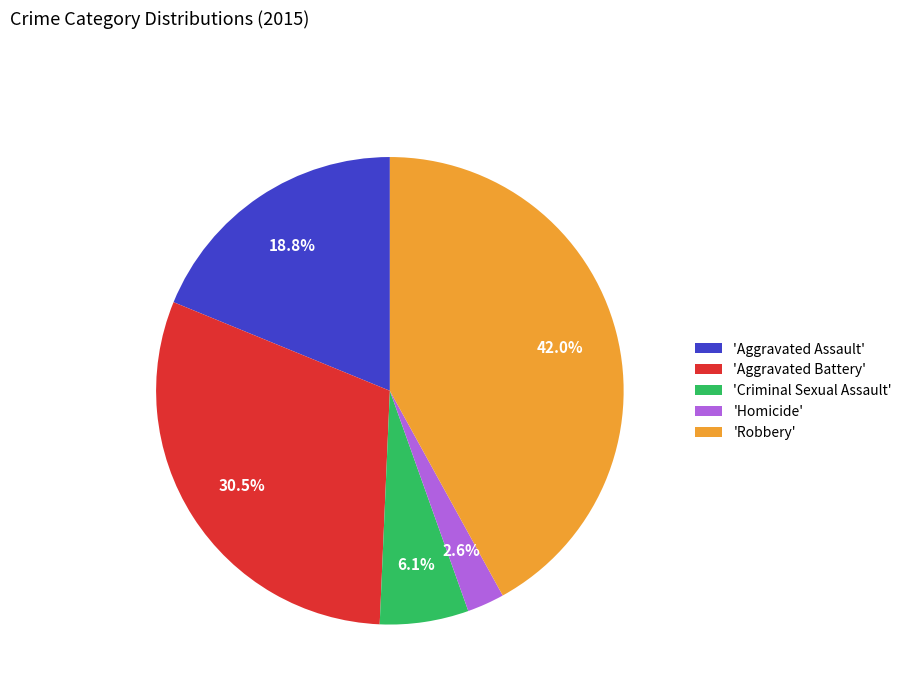

What is the largest slice in the pie chart?

'Robbery'